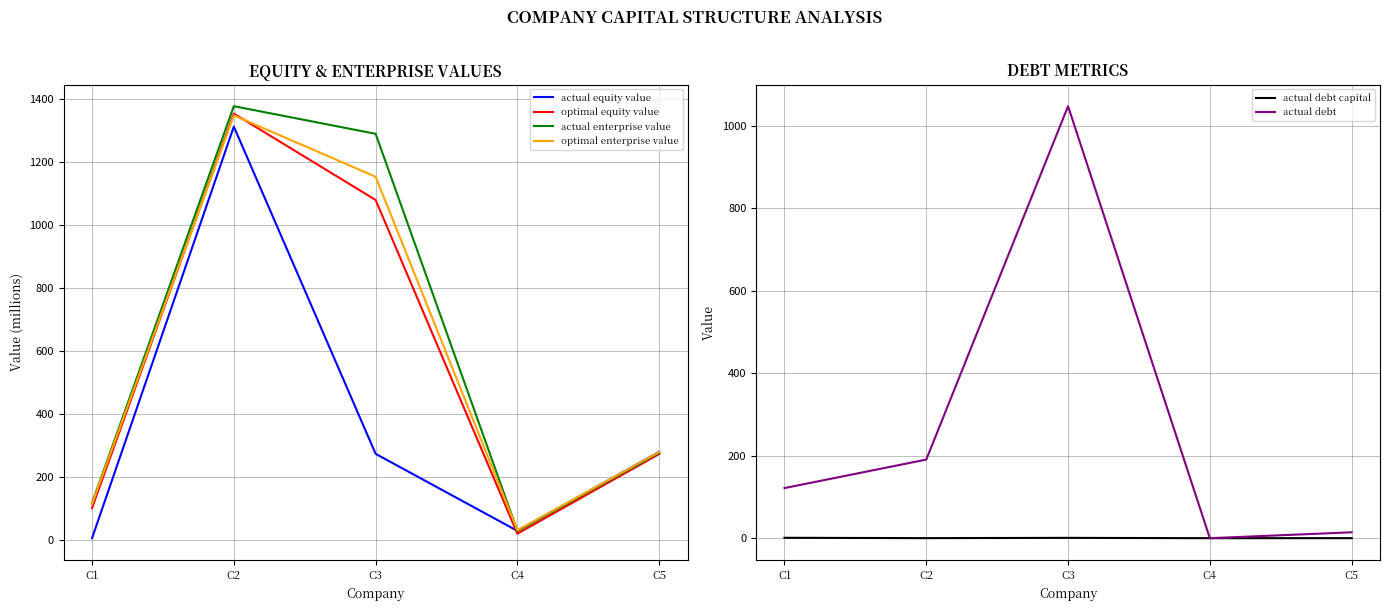

Which series has the widest spread of values?

actual enterprise value